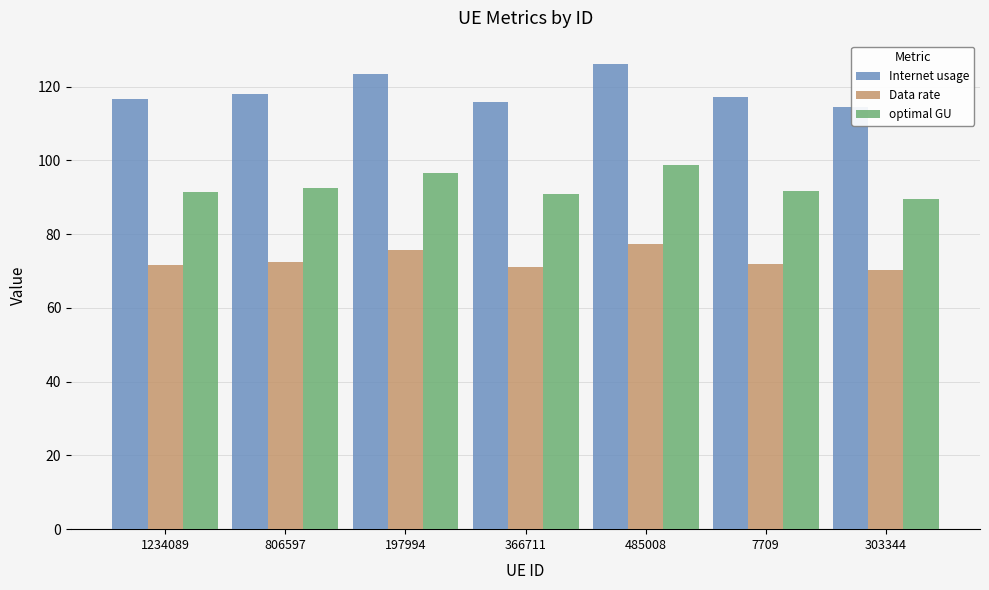

What are all the series names shown in the legend?

Internet usage, Data rate, optimal GU